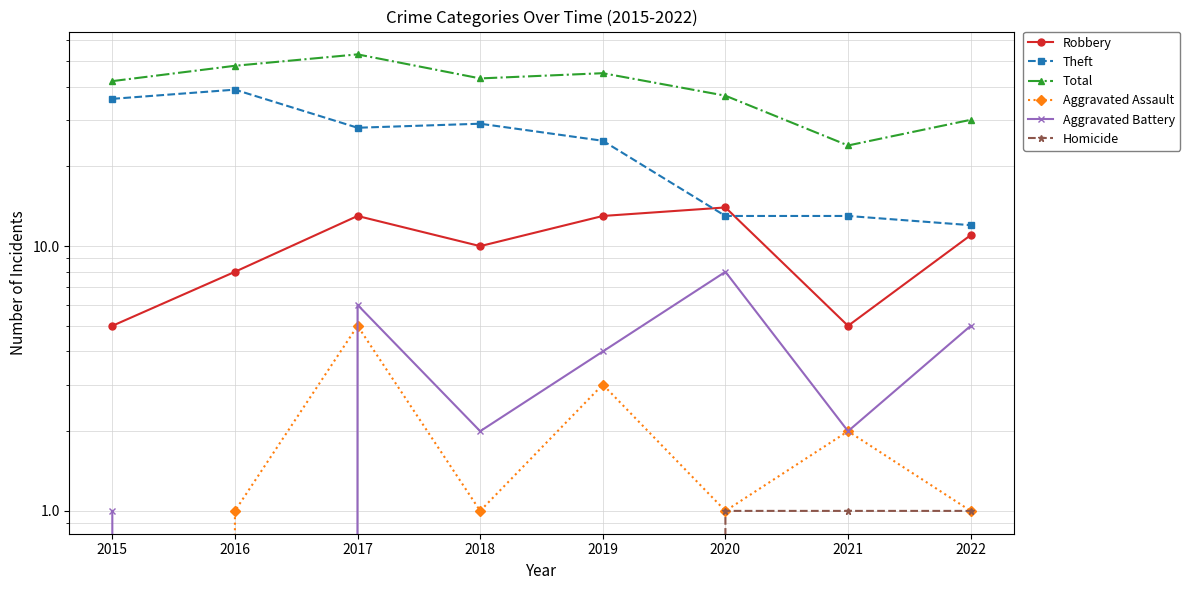

What is the total value across all series at 2022?

60